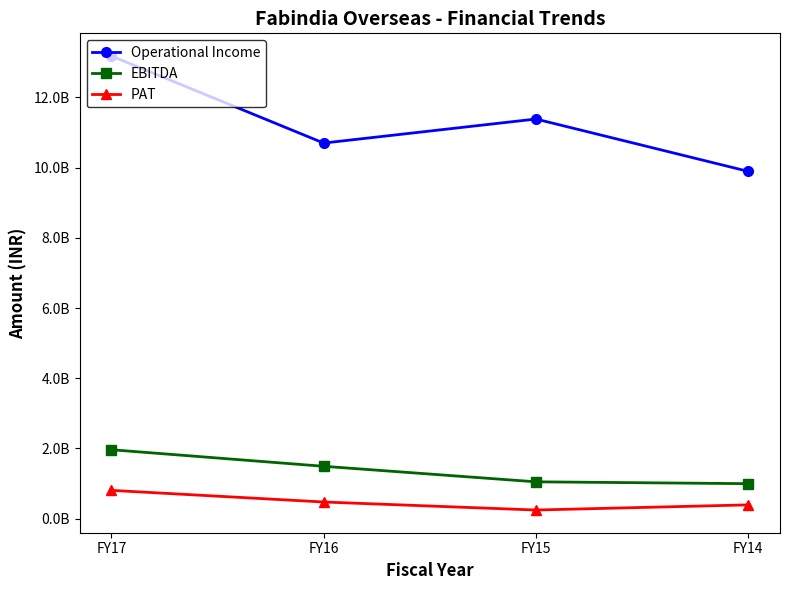

Reading left to right, transcribe all the data shown in this chart.

Operational Income: 13179467309	10699979617	11384769662	9893909919
EBITDA: 1962574680	1490949798	1048468032	995884261
PAT: 805254536	473570589	244981297	391537664